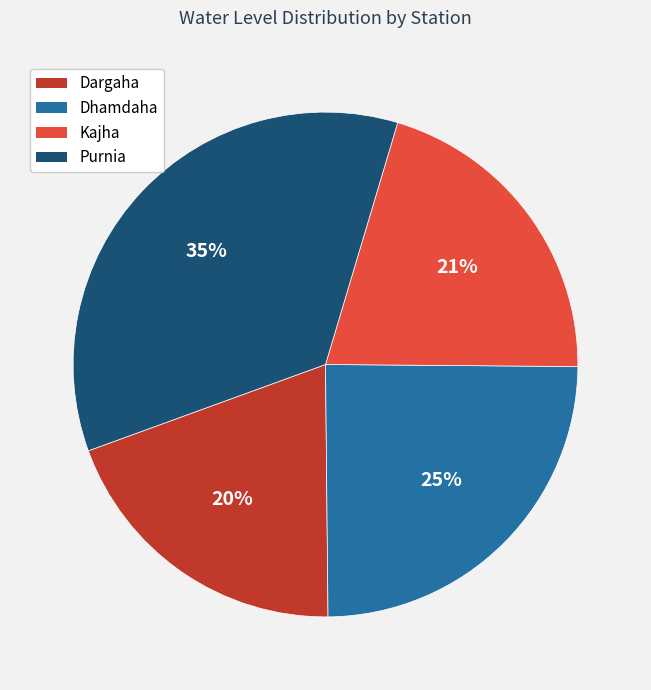

Approximately how many times larger is the value at Dargaha compared to Dhamdaha?

0.8